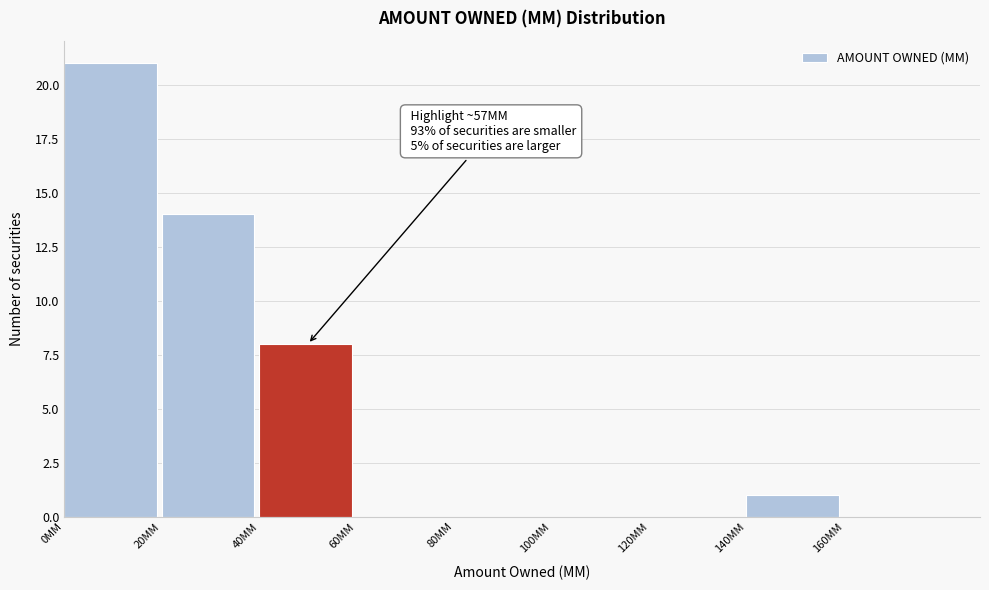

Which range on the x-axis has the tallest bar?

0 to 20